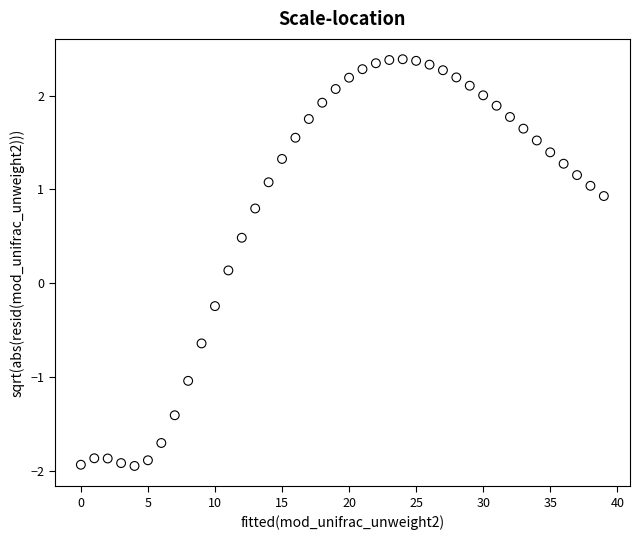

What is the range of Y values (max minus min)?

4.3